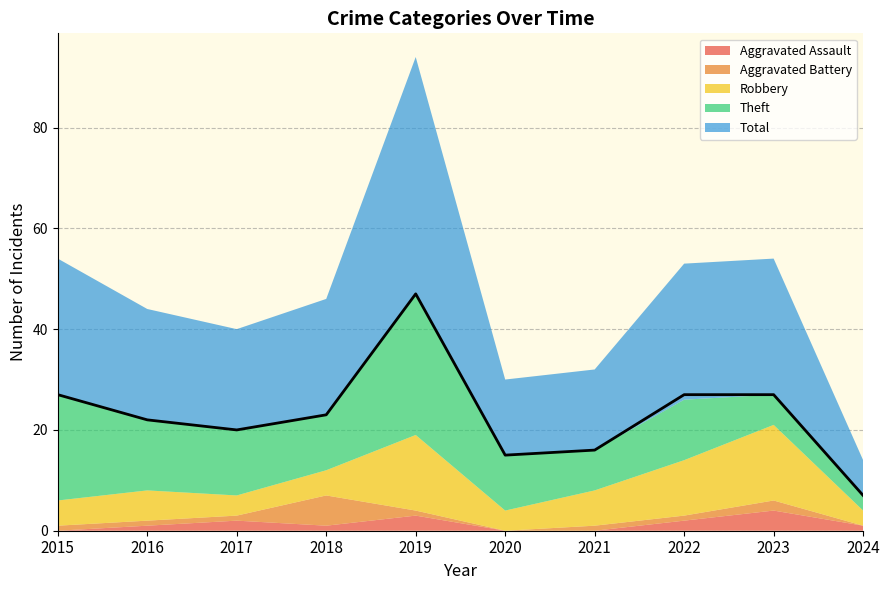

What is the spread (max minus min) of values at 2017?

19